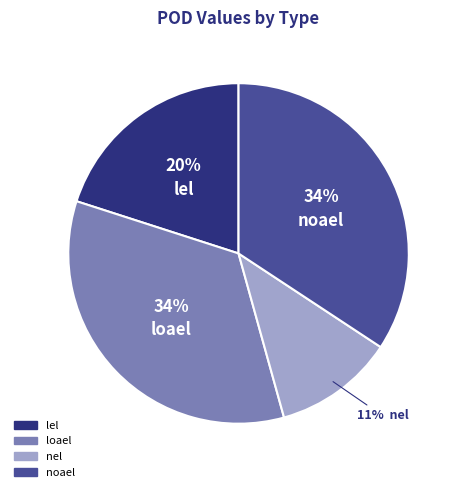

Which category has the smallest portion of the pie?

nel